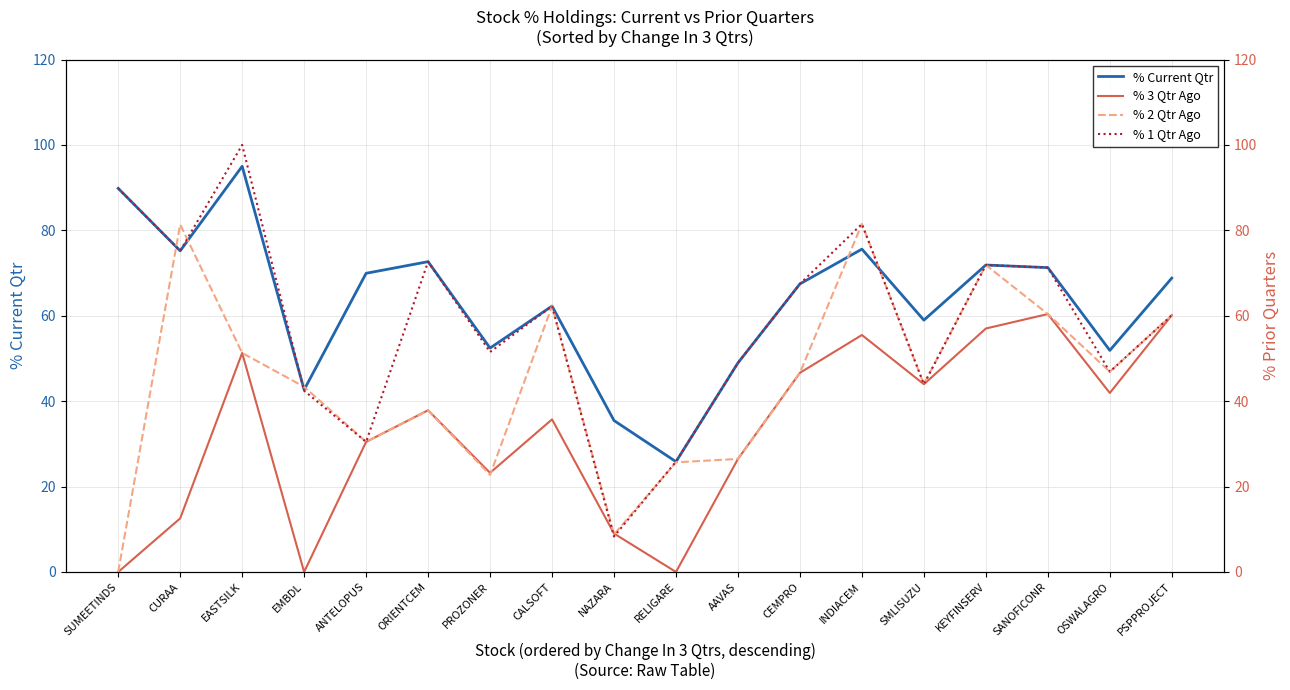

Rank the series by their average value, from highest to lowest.

% Current Qtr, % 1 Qtr Ago, % 2 Qtr Ago, % 3 Qtr Ago